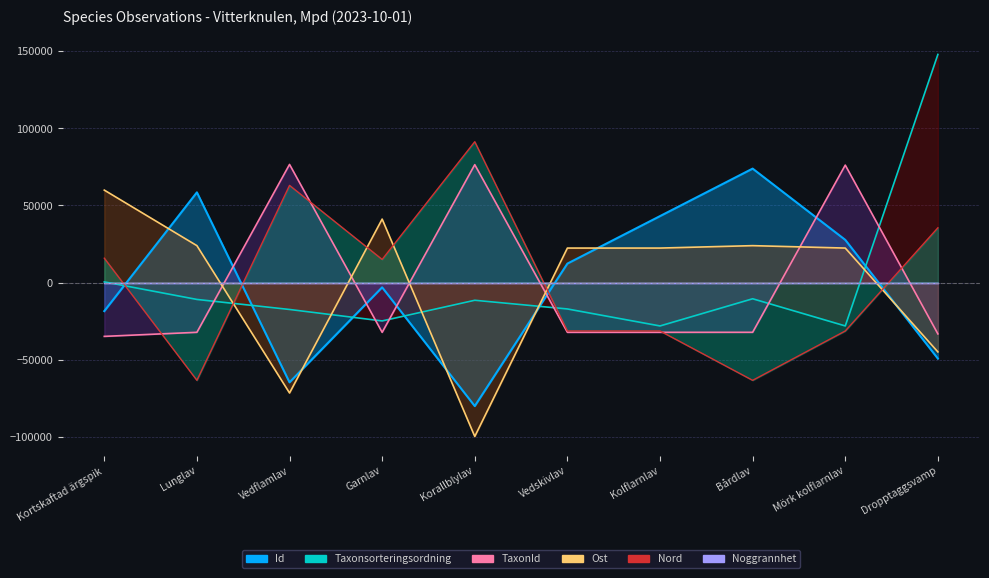

The Nord series shows -31330.2 at Vedskivlav. True or false?

True